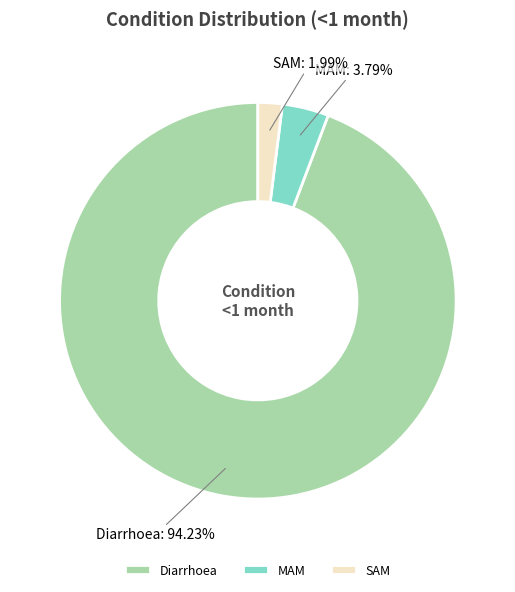

To the nearest percent, what is the average slice percentage?

33%